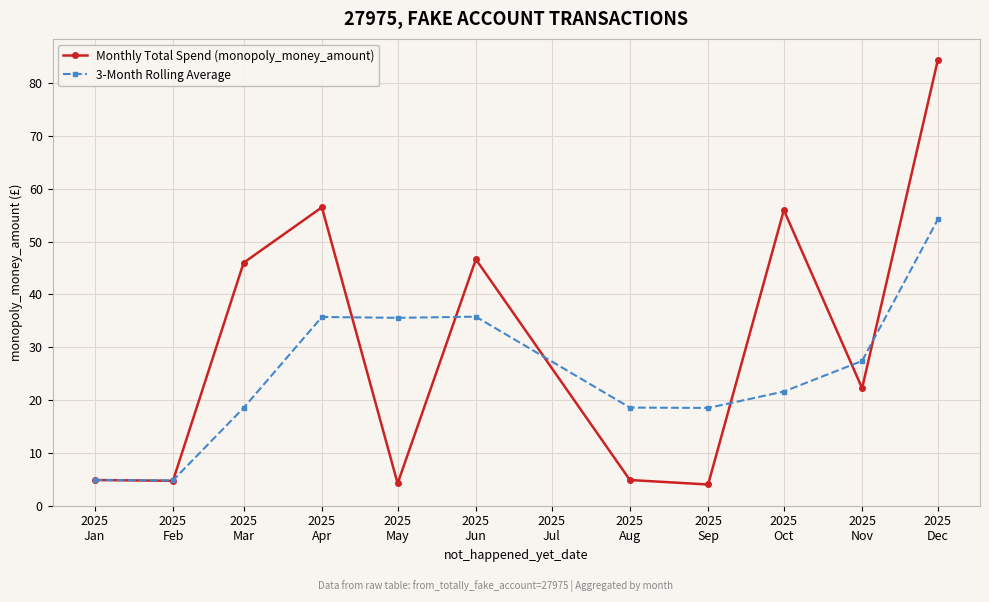

What is the average value of the 3-Month Rolling Average series?

25.0